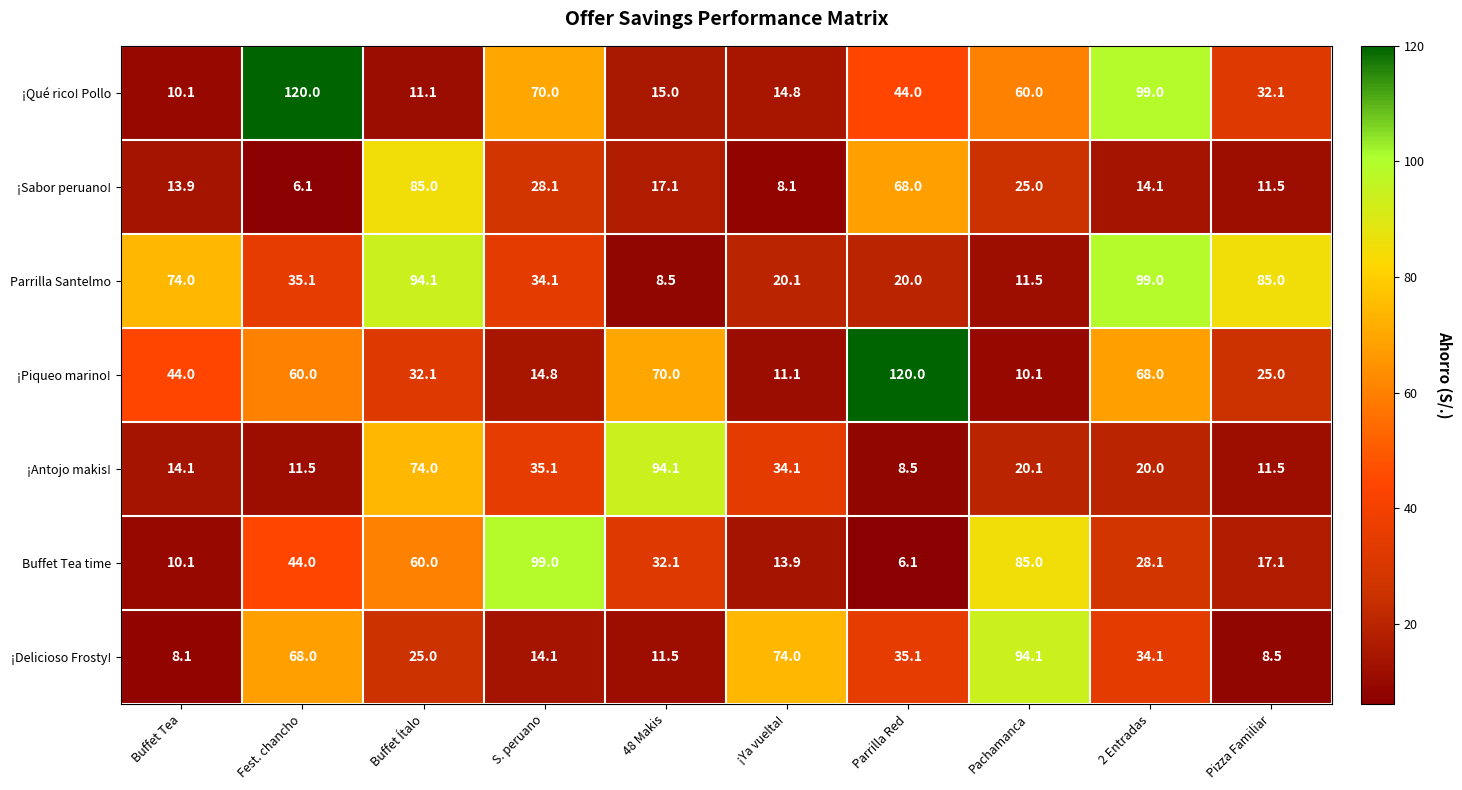

At which category is the sum across all series the highest?

Buffet Ítalo